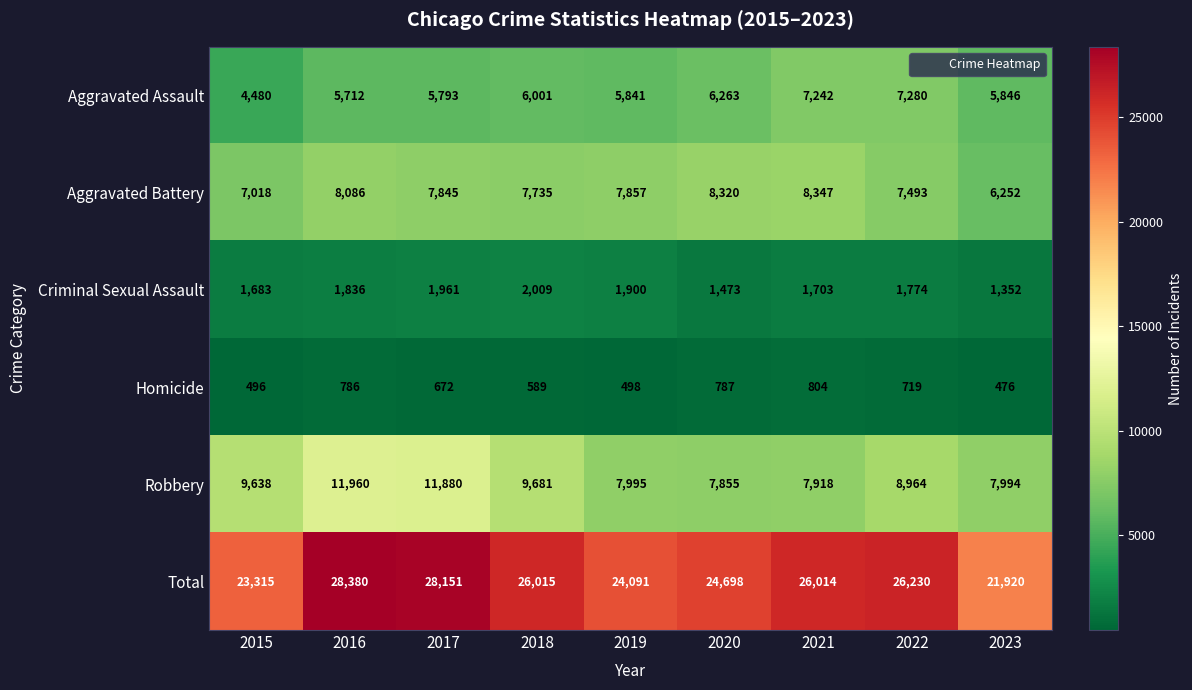

Is it true that Aggravated Battery equals 6252 at 2023?

True